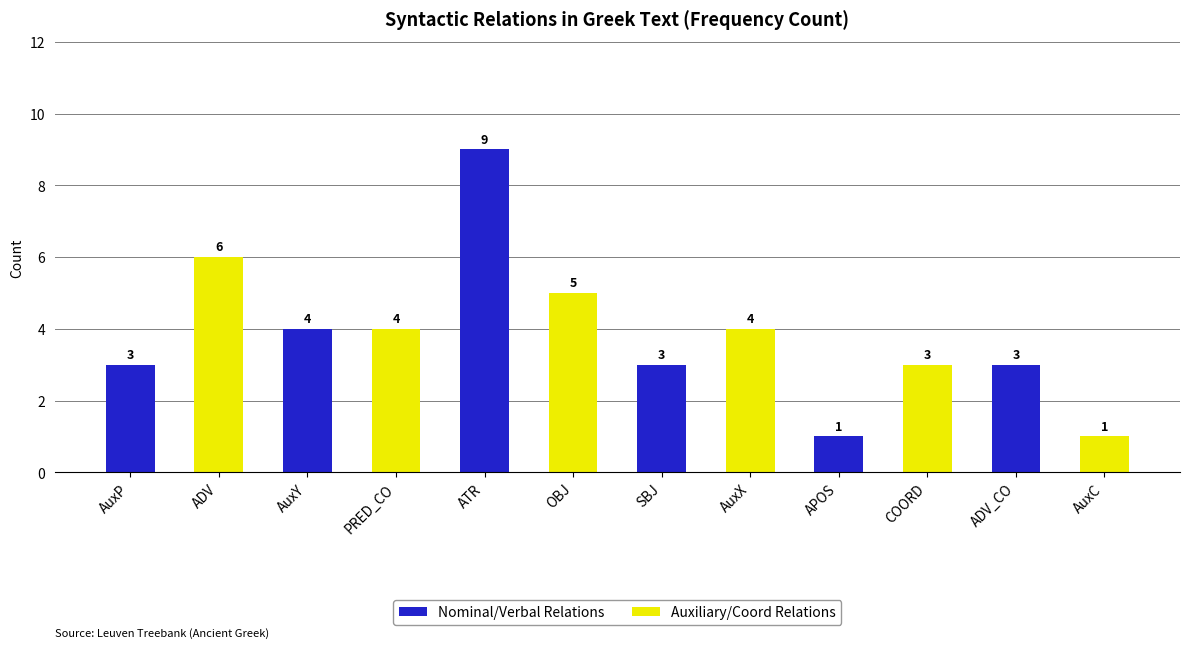

At which category does the chart reach its peak across all series?

ATR